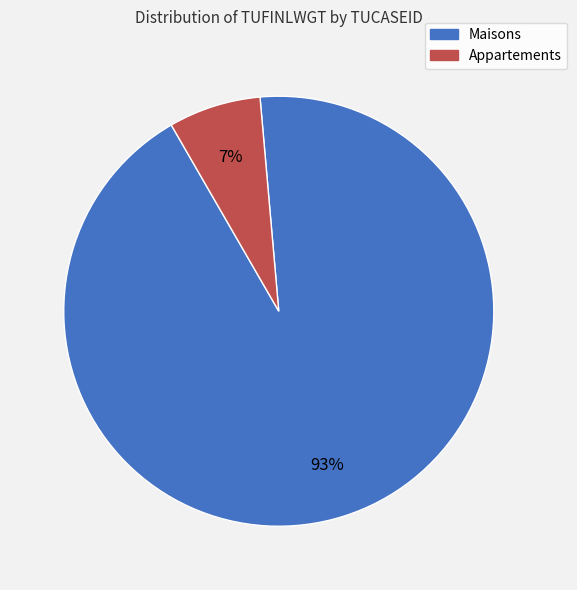

To the nearest percent, what is the difference between the largest and smallest slice percentages?

86%